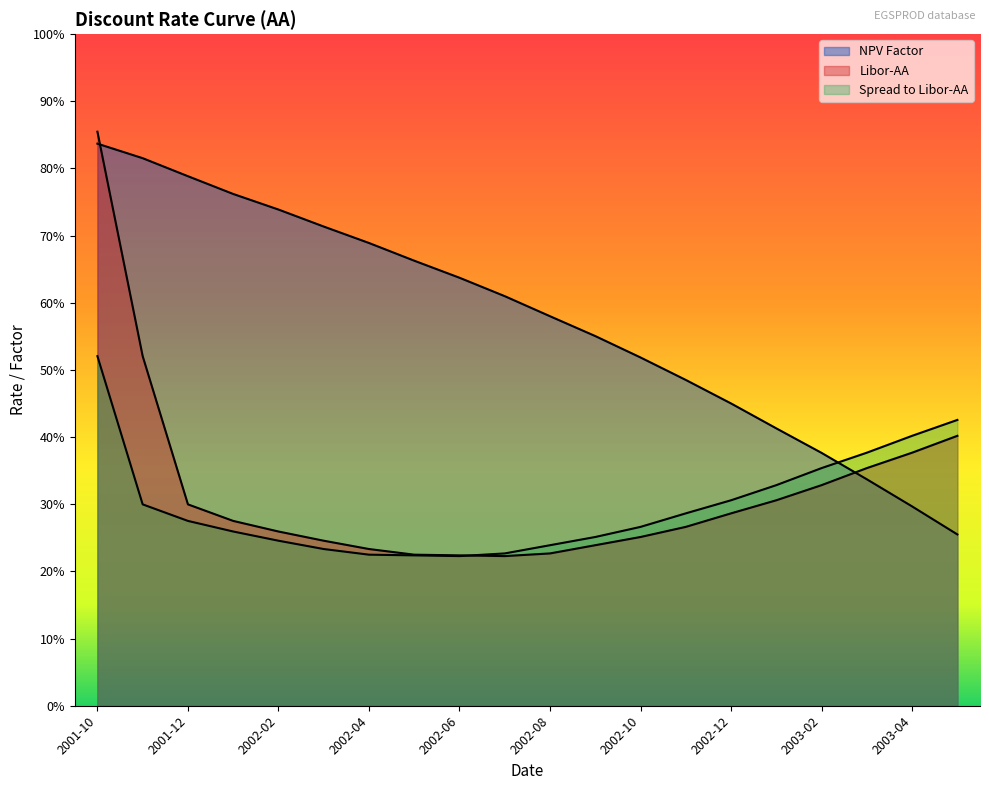

Which has a higher value, 2001-10 or 2002-05?

2001-10